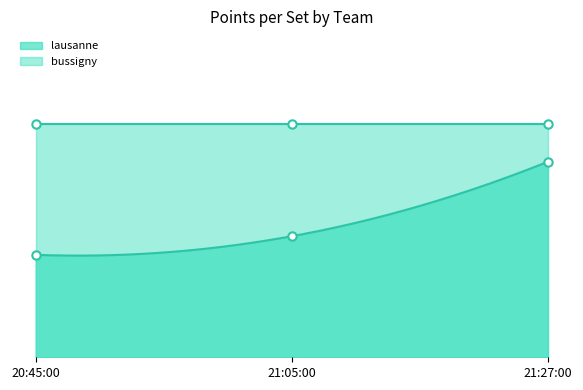

True or false: the data shows 6 at 21:05:00.

False